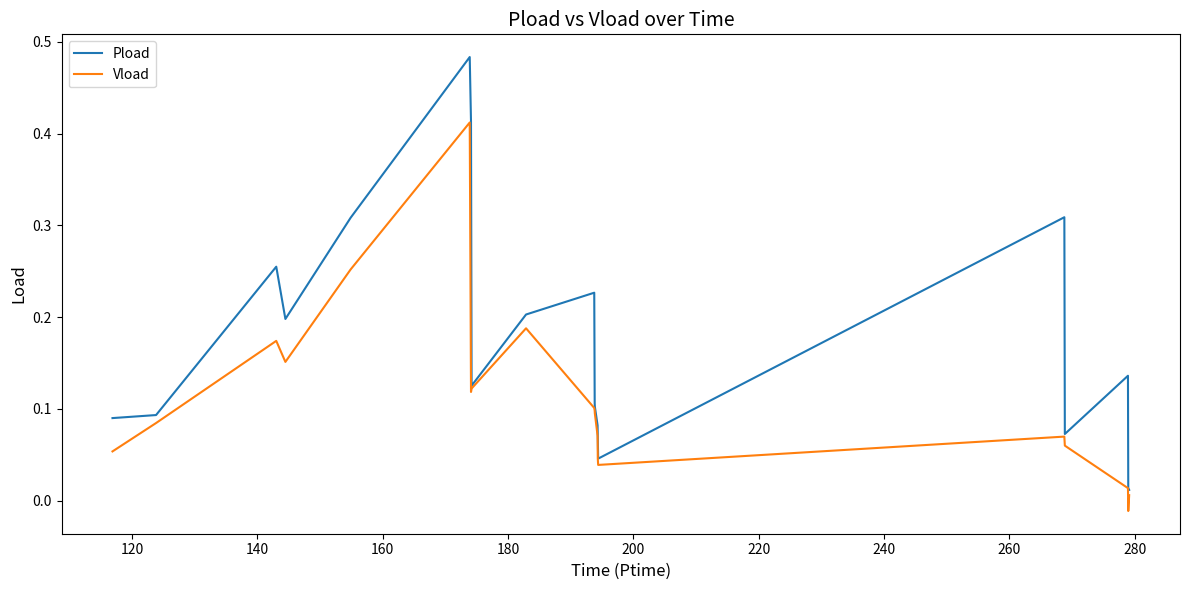

Which series has the widest spread of values?

Pload